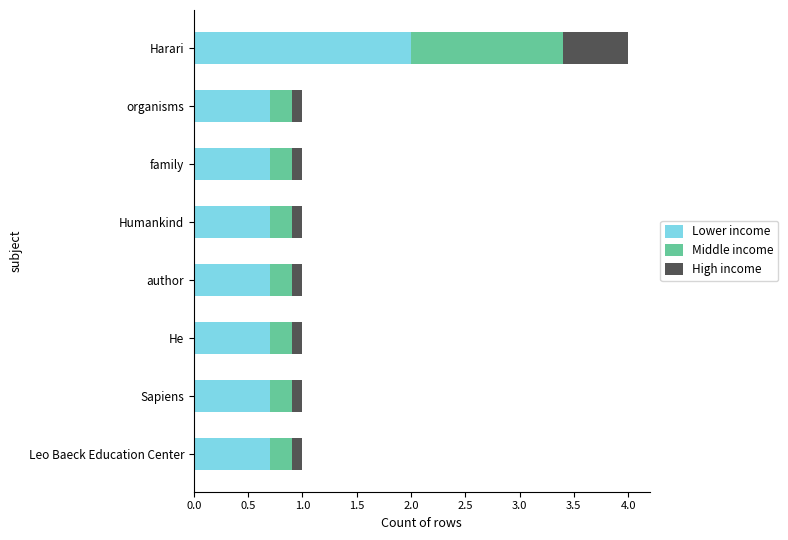

What is the maximum value for Lower income?

2.0